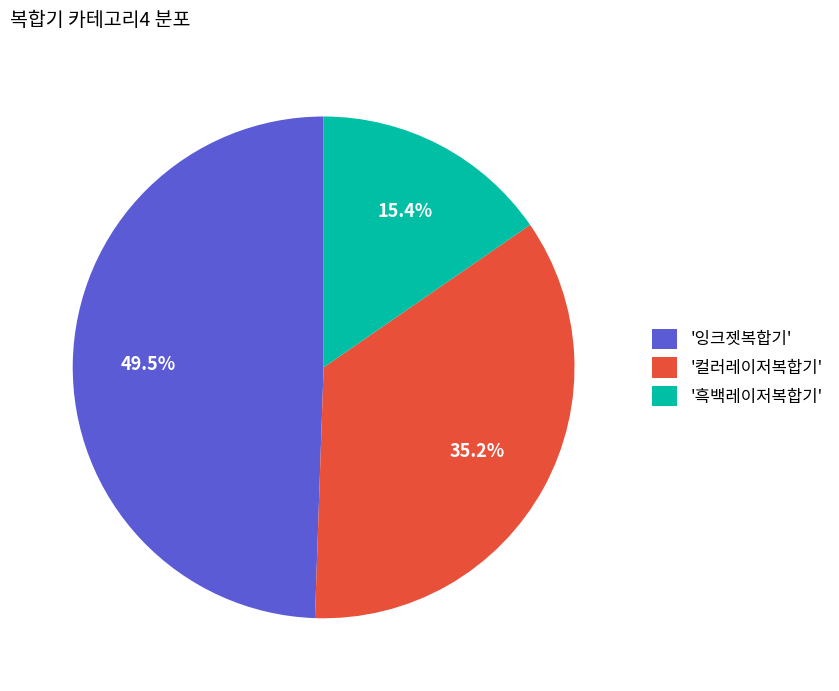

Is there any slice that represents more than half of the pie?

No